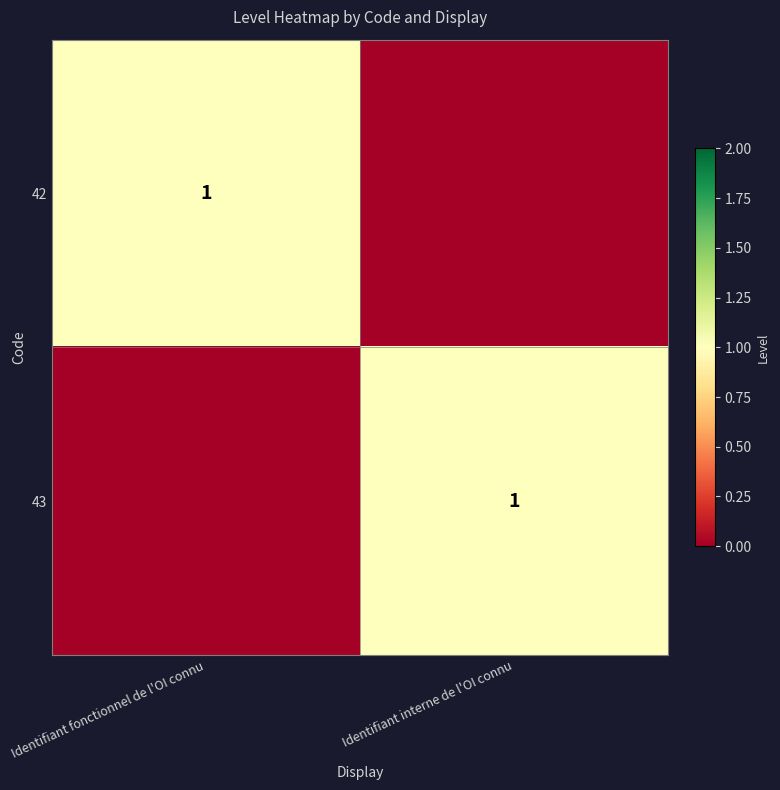

True or false: 43 has a value of 1 at Identifiant interne de l'OI connu.

True